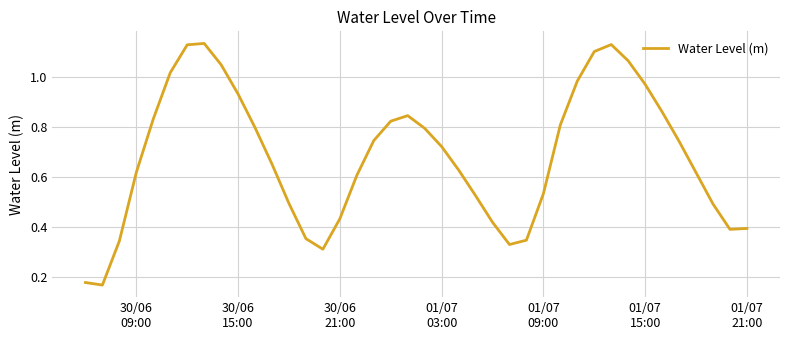

What is the maximum value shown in the chart?

1.1